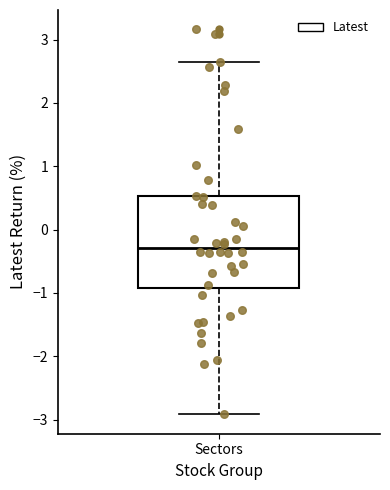

Transcribe this box plot: give where the median line is, the range the box spans, and where the two whiskers end, as read against the y-axis. The values are not printed on the chart, so give them approximately, as read against the axis.

median -0.3, box -0.9 to 0.5, whiskers -2.9 to 2.6